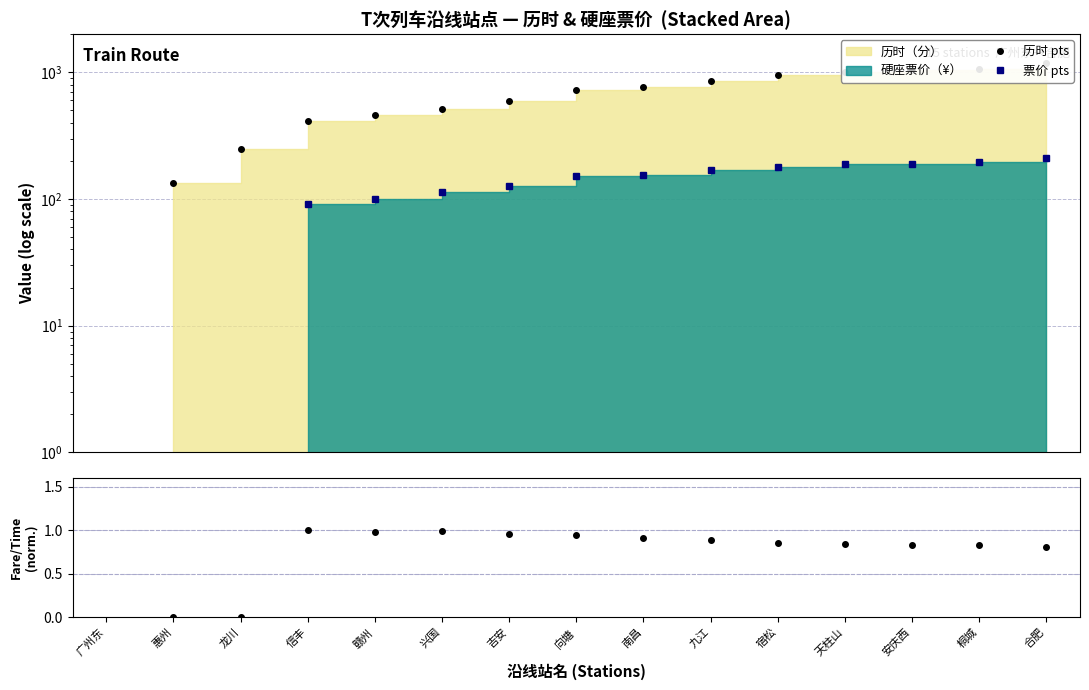

Which has a higher value, 龙川 or 赣州?

赣州